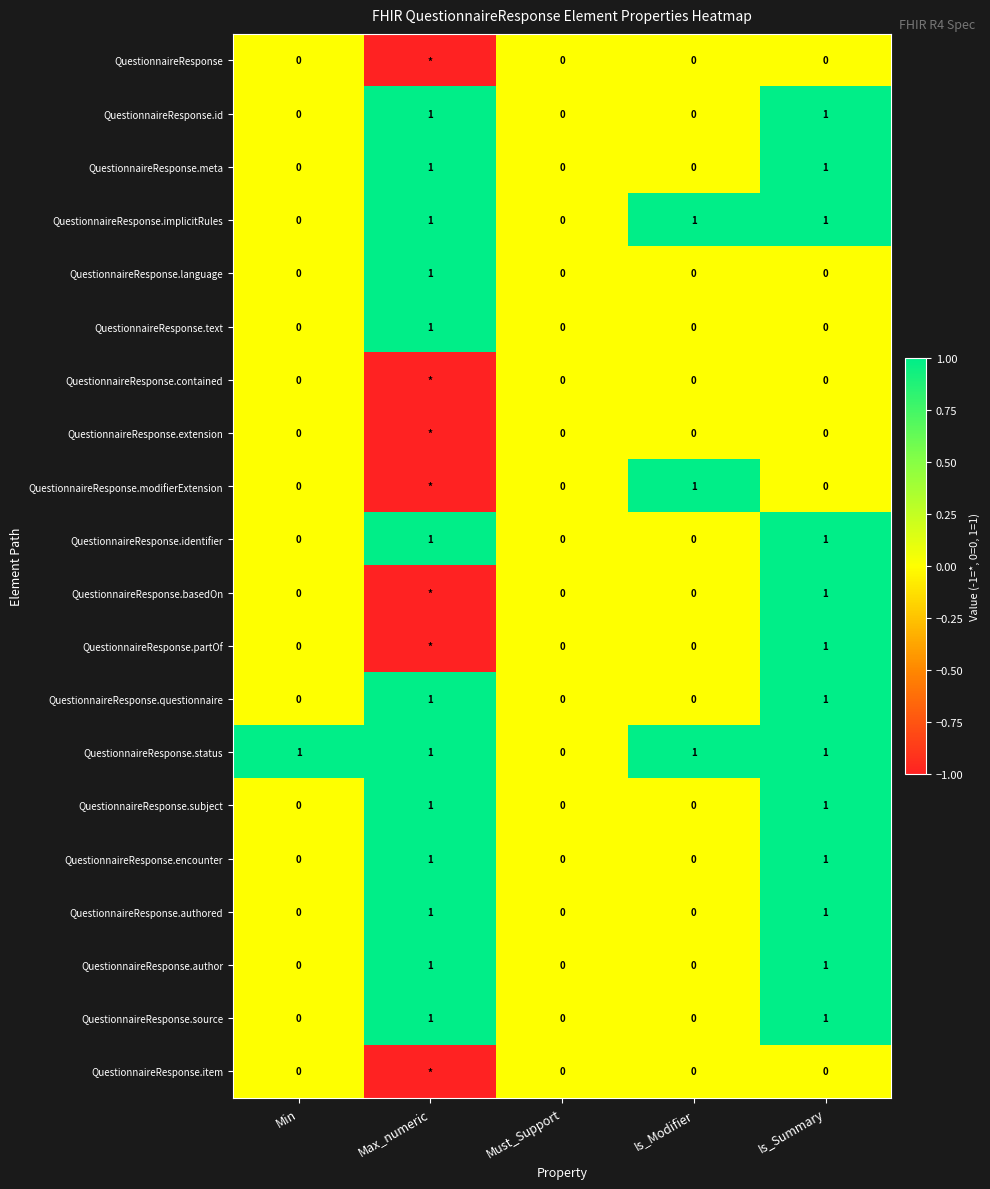

What is the smallest value displayed?

-1